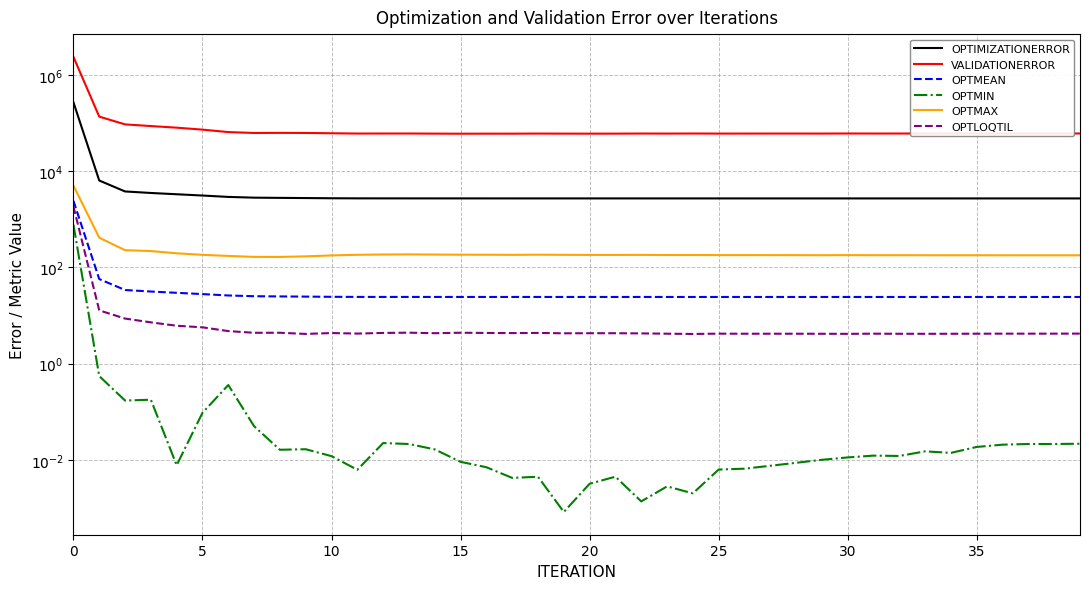

What is the difference between the OPTIMIZATIONERROR values at 35 and 33?

101.1